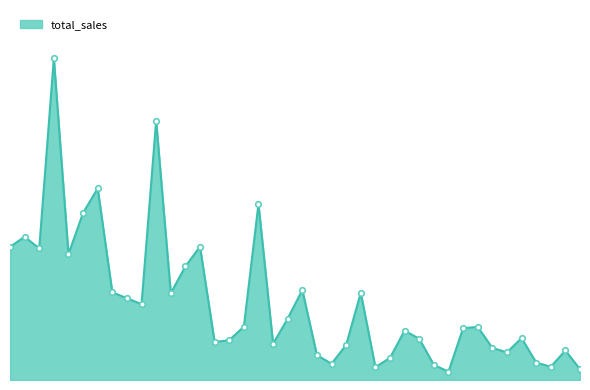

What is the sum of all values?

53108.5